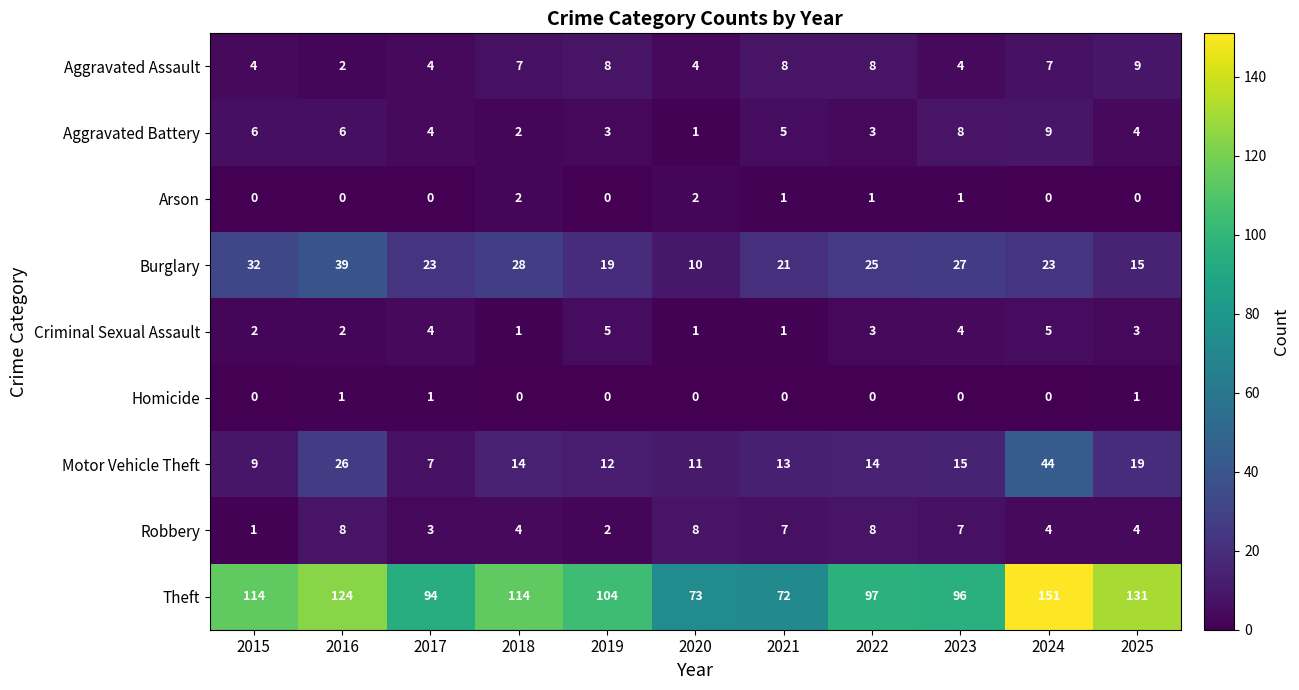

Which category has the highest value across all series?

2024